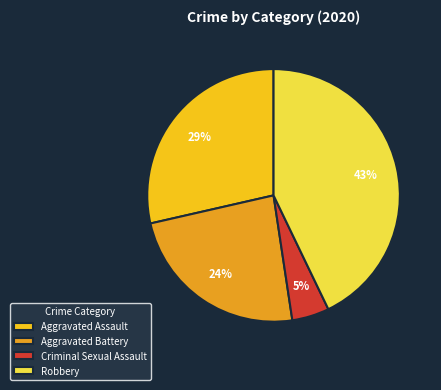

Count the number of slices in the pie.

4